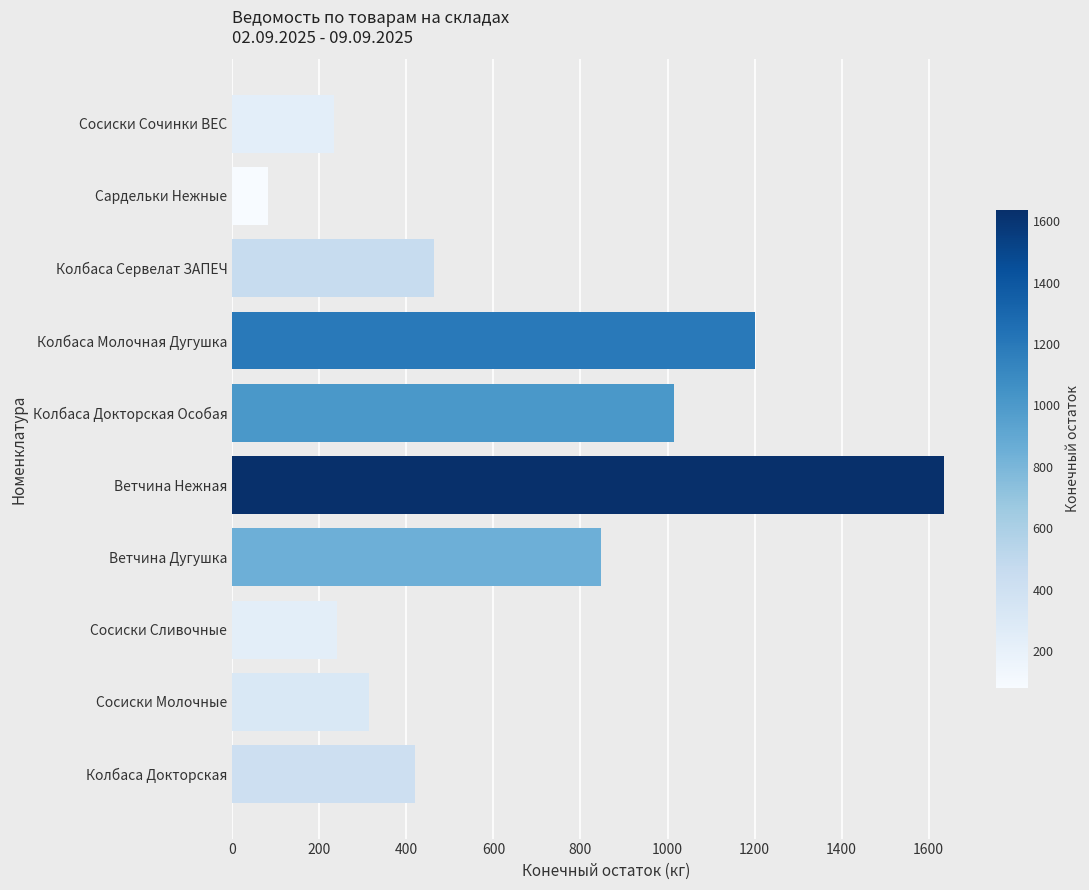

What is the smallest value displayed?

81.5